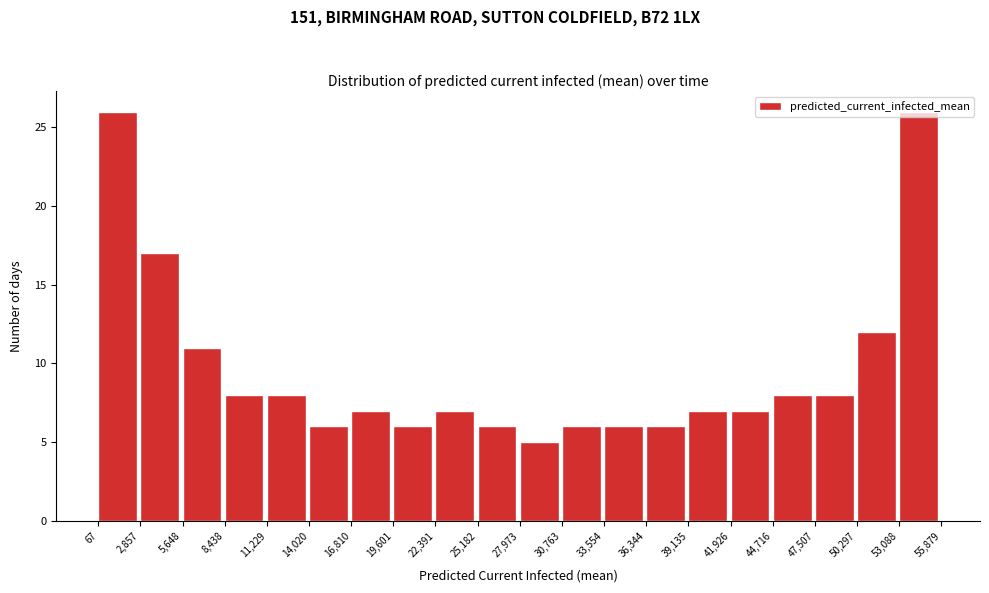

Reading left to right, transcribe this chart: for each bar, give the range it covers on the x-axis and its height. The values are not printed on the chart, so give them approximately, as read against the axis.

67 to 2,857: 26
2,857 to 5,648: 17
5,648 to 8,438: 11
8,438 to 11,229: 8
11,229 to 14,020: 8
14,020 to 16,810: 6
16,810 to 19,601: 7
19,601 to 22,391: 6
22,391 to 25,182: 7
25,182 to 27,973: 6
27,973 to 30,763: 5
30,763 to 33,554: 6
33,554 to 36,344: 6
36,344 to 39,135: 6
39,135 to 41,926: 7
41,926 to 44,716: 7
44,716 to 47,507: 8
47,507 to 50,297: 8
50,297 to 53,088: 12
53,088 to 55,879: 26